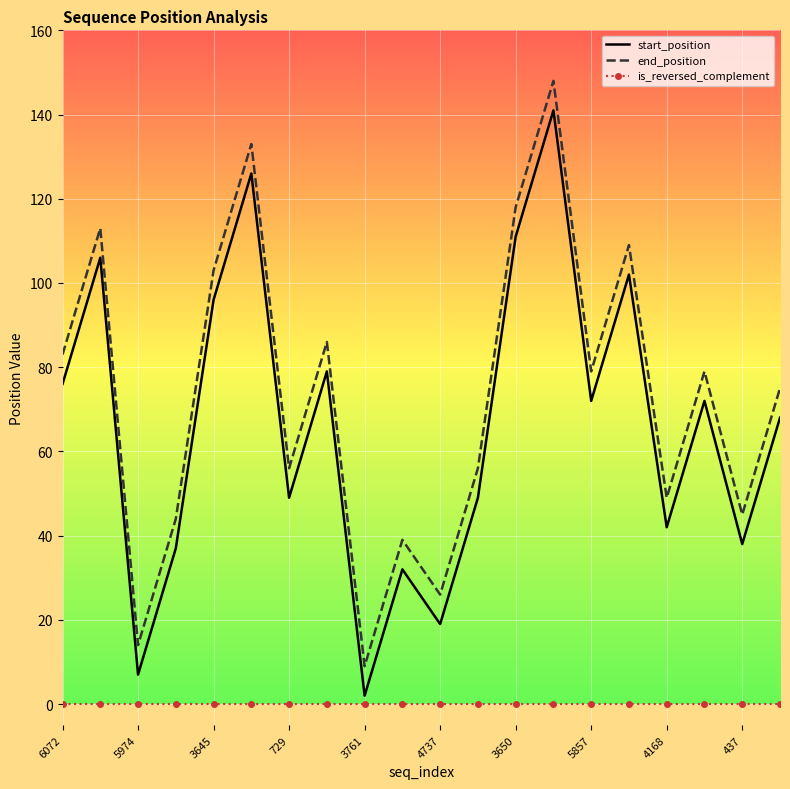

List the series in order of their peak value, lowest first.

is_reversed_complement, start_position, end_position